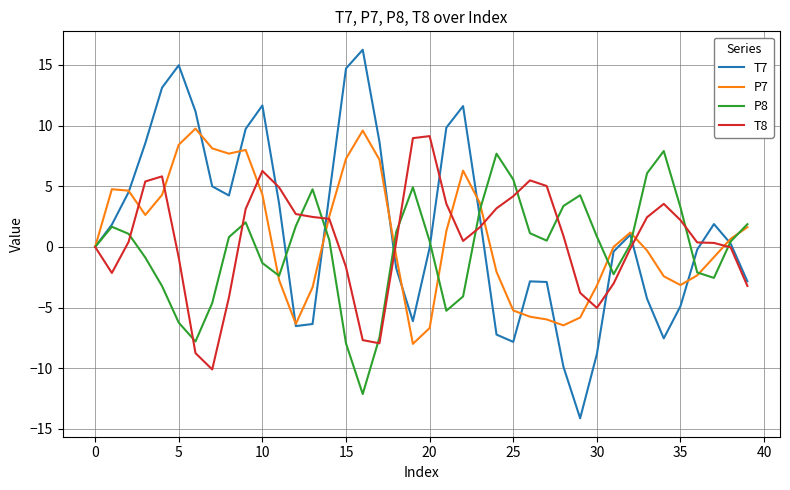

How many lines are shown in the chart?

4